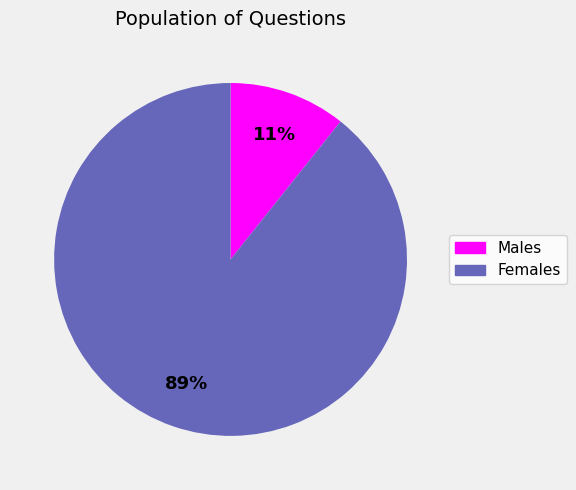

Does any single category account for the majority?

Yes